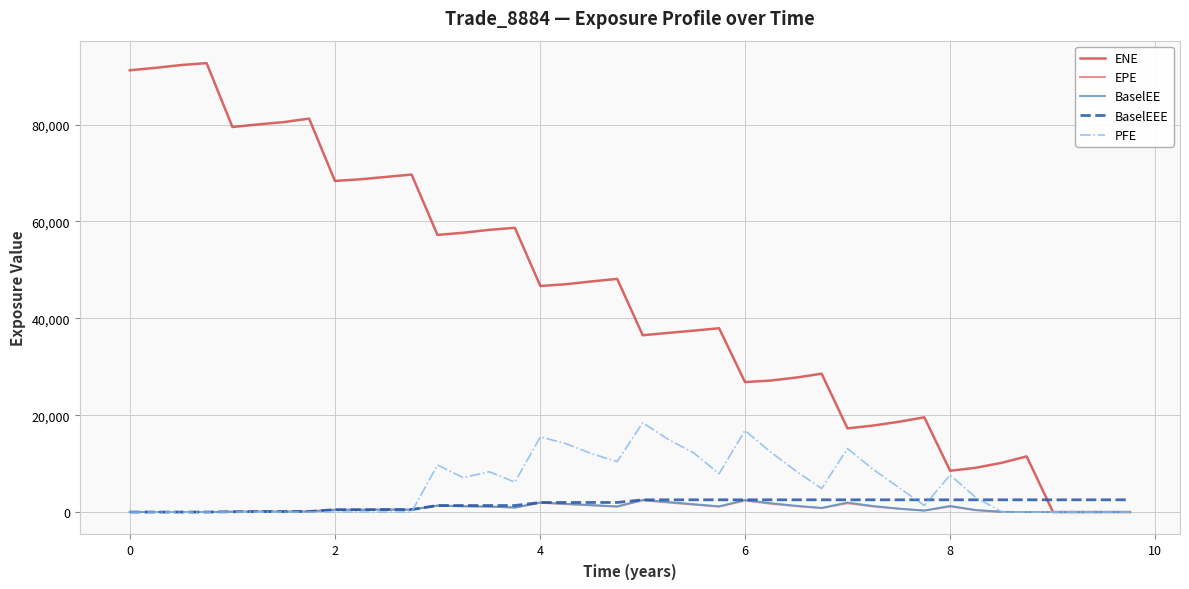

Which series has the widest spread of values?

ENE